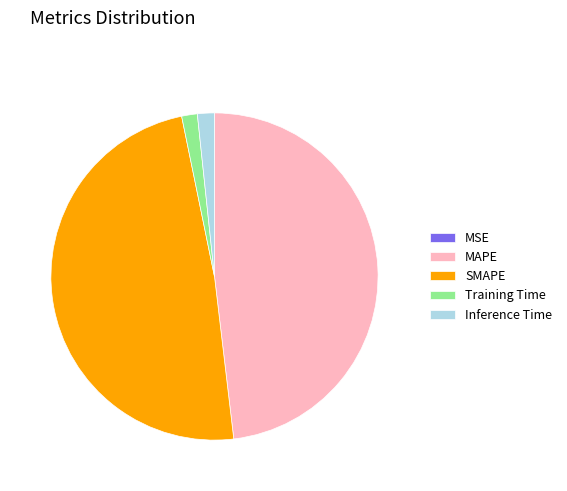

Combined, do SMAPE and MAPE account for over 50%?

Yes